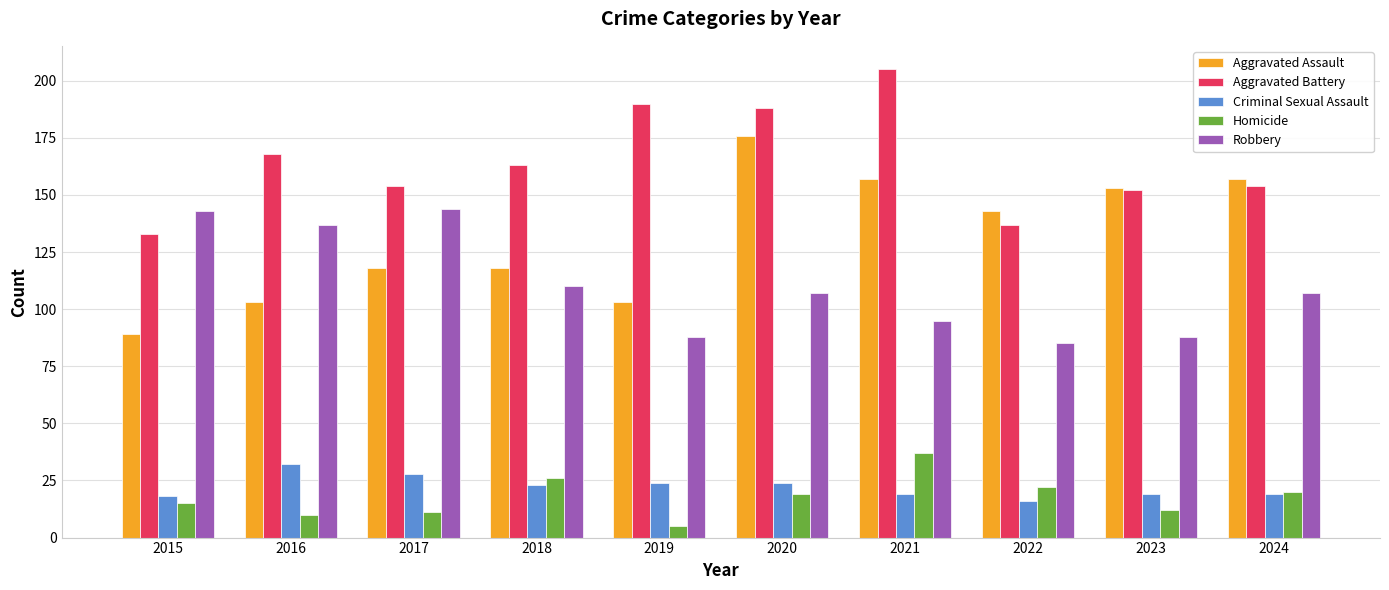

Does the chart contain any negative values?

No